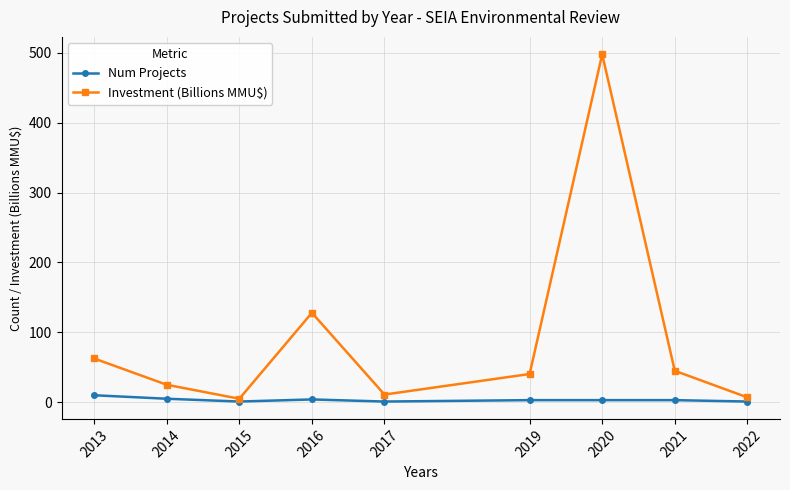

Where is Investment (Billions MMU$) nearest to the value 251?

2016